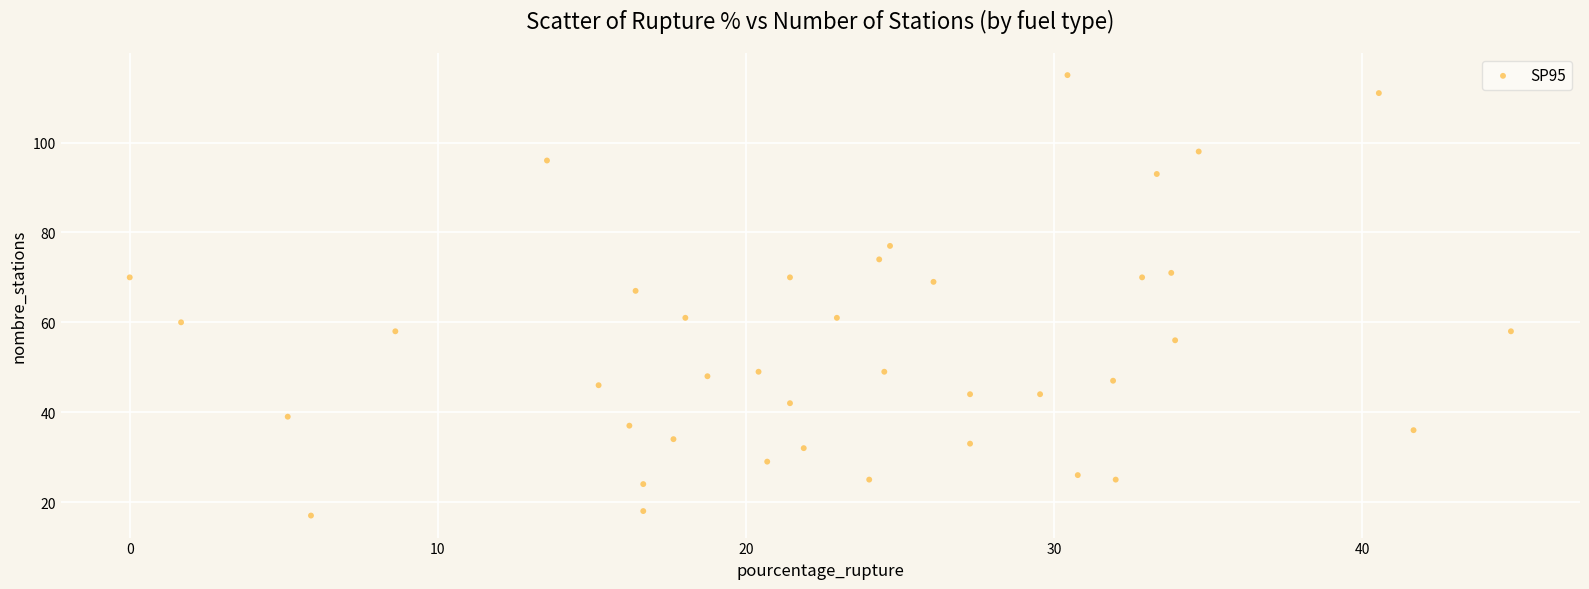

What is the range of Y values (max minus min)?

98